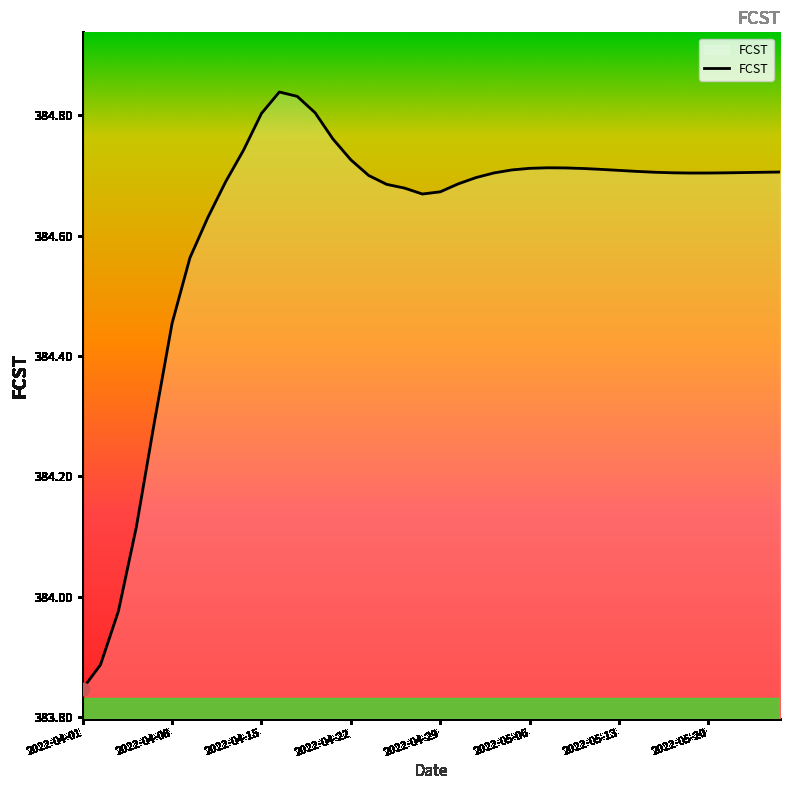

What is the difference between the maximum and minimum values?

1.0